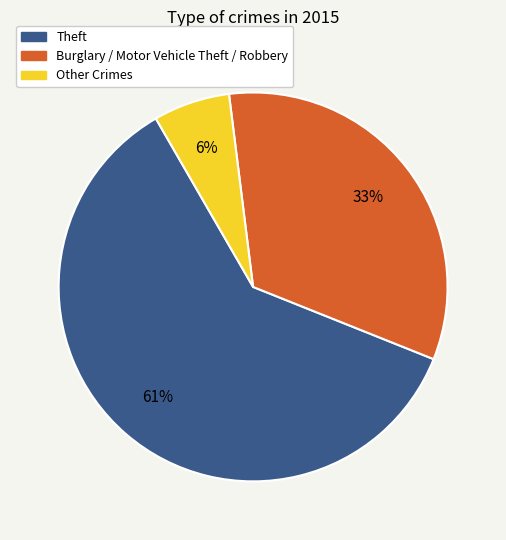

Is there any slice that represents more than half of the pie?

Yes